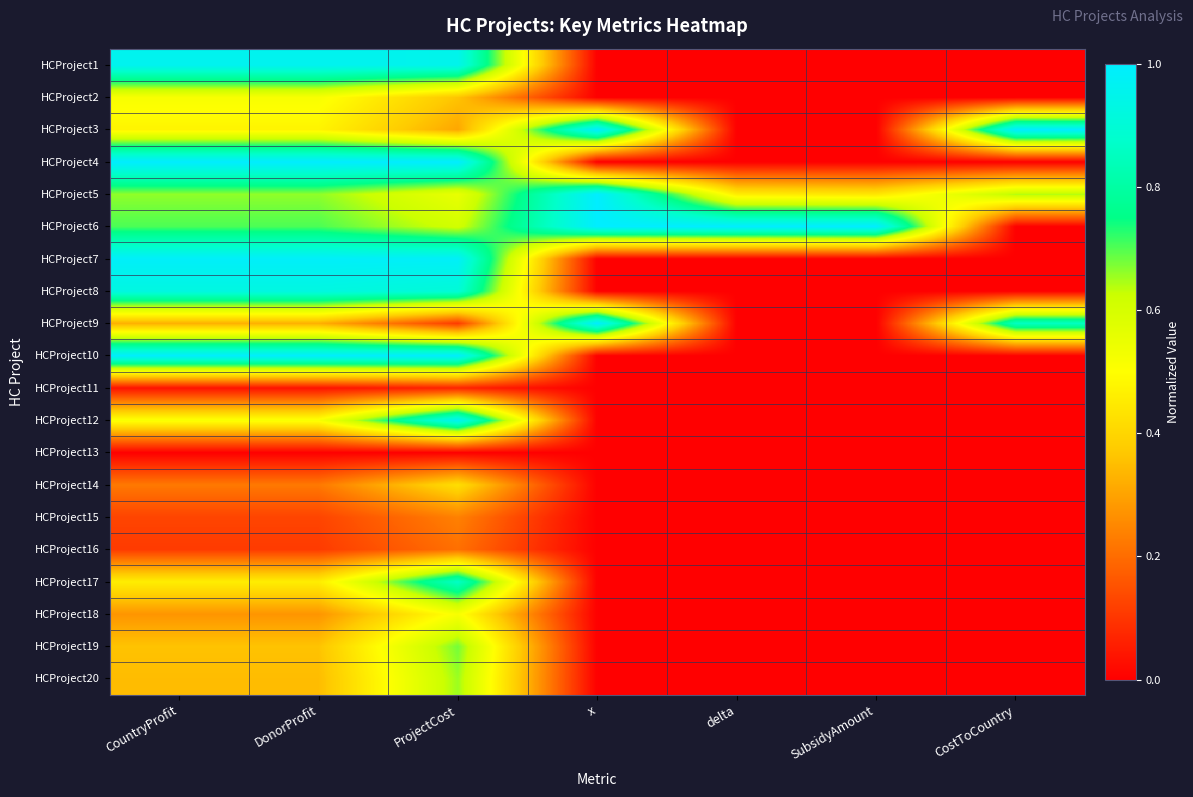

Reading left to right, transcribe all the data shown in this chart.

HCProject1: CountryProfit=1.0	DonorProfit=1.0	ProjectCost=1.0	x=0.0	delta=0.0	SubsidyAmount=0.0	CostToCountry=0.0
HCProject2: CountryProfit=0.5	DonorProfit=0.5	ProjectCost=0.4	x=0.0	delta=0.0	SubsidyAmount=0.0	CostToCountry=0.0
HCProject3: CountryProfit=0.5	DonorProfit=0.5	ProjectCost=0.3	x=1.0	delta=0.0	SubsidyAmount=0.0	CostToCountry=1.0
HCProject4: CountryProfit=1.0	DonorProfit=1.0	ProjectCost=1.0	x=0.0	delta=0.0	SubsidyAmount=0.0	CostToCountry=0.0
HCProject5: CountryProfit=0.7	DonorProfit=0.7	ProjectCost=0.6	x=1.0	delta=0.5	SubsidyAmount=0.4	CostToCountry=0.6
HCProject6: CountryProfit=0.7	DonorProfit=0.7	ProjectCost=0.6	x=1.0	delta=1.0	SubsidyAmount=1.0	CostToCountry=0.0
HCProject7: CountryProfit=1.0	DonorProfit=1.0	ProjectCost=1.0	x=0.0	delta=0.0	SubsidyAmount=0.0	CostToCountry=0.0
HCProject8: CountryProfit=0.9	DonorProfit=0.9	ProjectCost=0.9	x=0.0	delta=0.0	SubsidyAmount=0.0	CostToCountry=0.0
HCProject9: CountryProfit=0.3	DonorProfit=0.3	ProjectCost=0.1	x=1.0	delta=0.0	SubsidyAmount=0.0	CostToCountry=0.9
HCProject10: CountryProfit=1.0	DonorProfit=1.0	ProjectCost=1.0	x=0.0	delta=0.0	SubsidyAmount=0.0	CostToCountry=0.0
HCProject11: CountryProfit=0.0	DonorProfit=0.0	ProjectCost=0.1	x=0.0	delta=0.0	SubsidyAmount=0.0	CostToCountry=0.0
HCProject12: CountryProfit=0.5	DonorProfit=0.5	ProjectCost=1.0	x=0.0	delta=0.0	SubsidyAmount=0.0	CostToCountry=0.0
HCProject13: CountryProfit=0.0	DonorProfit=0.0	ProjectCost=0.0	x=0.0	delta=0.0	SubsidyAmount=0.0	CostToCountry=0.0
HCProject14: CountryProfit=0.2	DonorProfit=0.2	ProjectCost=0.4	x=0.0	delta=0.0	SubsidyAmount=0.0	CostToCountry=0.0
HCProject15: CountryProfit=0.1	DonorProfit=0.1	ProjectCost=0.2	x=0.0	delta=0.0	SubsidyAmount=0.0	CostToCountry=0.0
HCProject16: CountryProfit=0.1	DonorProfit=0.1	ProjectCost=0.2	x=0.0	delta=0.0	SubsidyAmount=0.0	CostToCountry=0.0
HCProject17: CountryProfit=0.5	DonorProfit=0.5	ProjectCost=0.9	x=0.0	delta=0.0	SubsidyAmount=0.0	CostToCountry=0.0
HCProject18: CountryProfit=0.3	DonorProfit=0.3	ProjectCost=0.5	x=0.0	delta=0.0	SubsidyAmount=0.0	CostToCountry=0.0
HCProject19: CountryProfit=0.4	DonorProfit=0.4	ProjectCost=0.7	x=0.0	delta=0.0	SubsidyAmount=0.0	CostToCountry=0.0
HCProject20: CountryProfit=0.3	DonorProfit=0.3	ProjectCost=0.7	x=0.0	delta=0.0	SubsidyAmount=0.0	CostToCountry=0.0